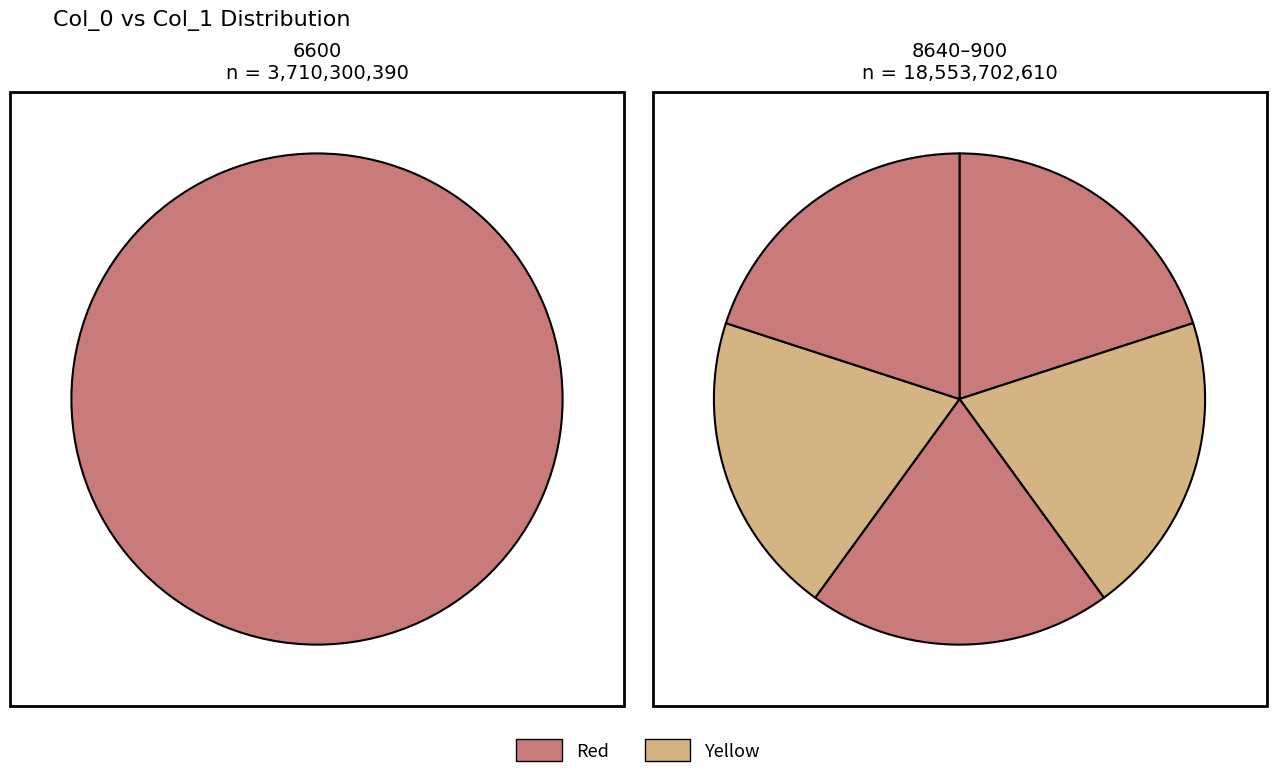

To the nearest percent, what portion does 6600 represent?

17%